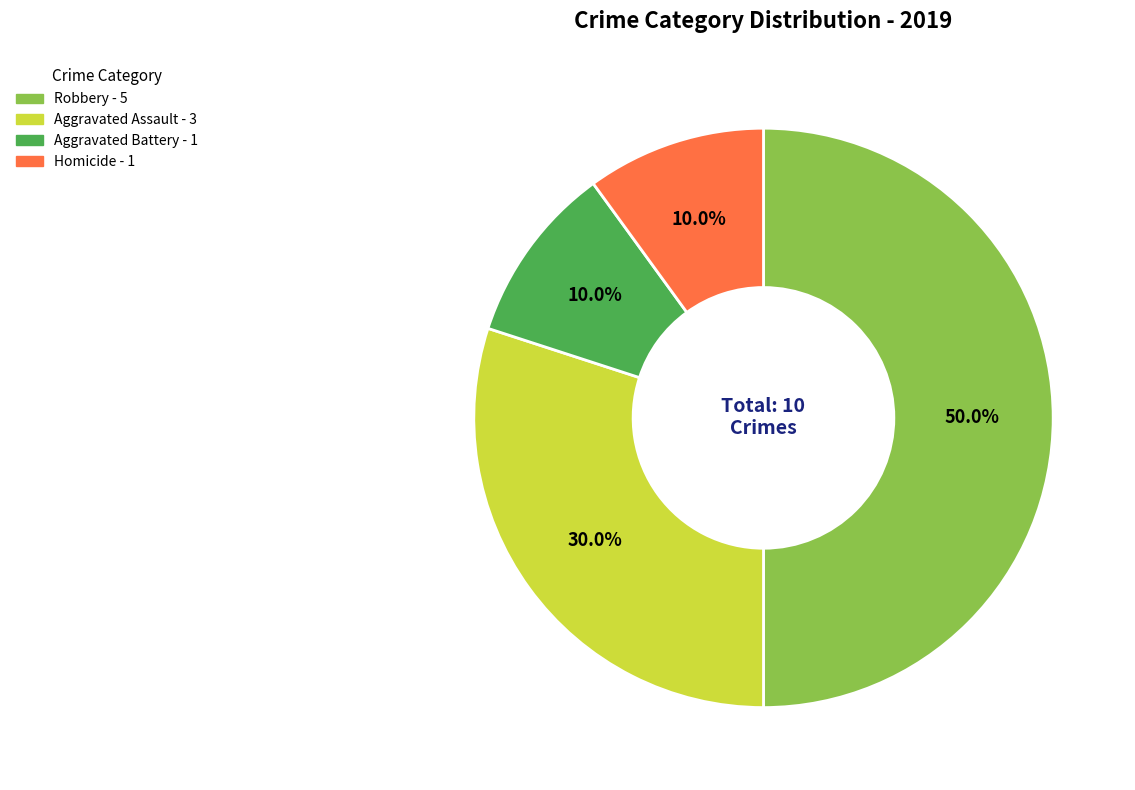

How many slices are in this pie chart?

4